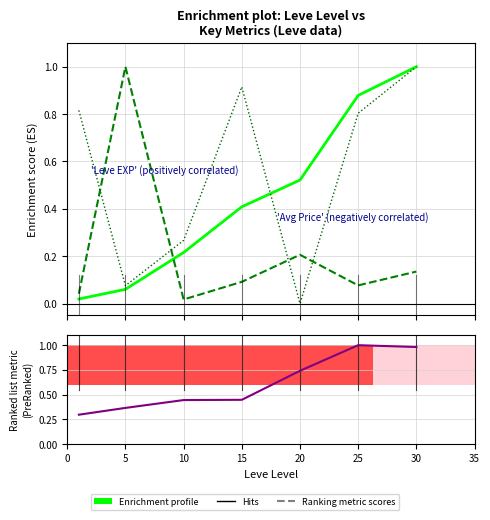

The Leve Gil (normalized) series shows 1.0 at 30. True or false?

True